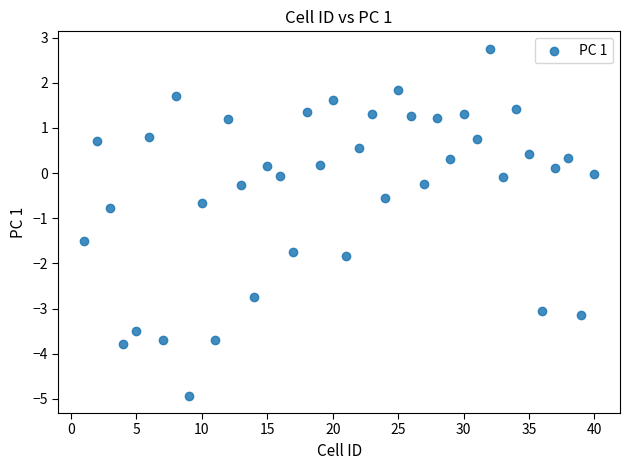

What Y value in the scatter plot is closest to -1?

-0.8